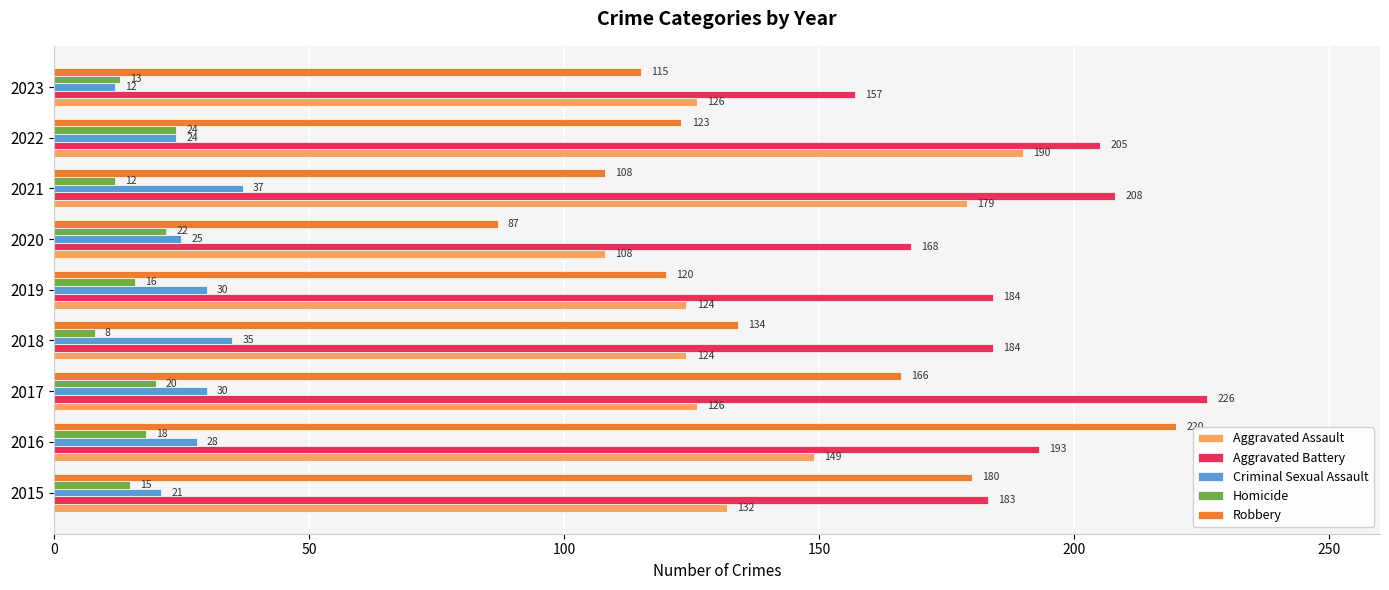

What is the difference between the second highest and second lowest values in the Homicide series?

10